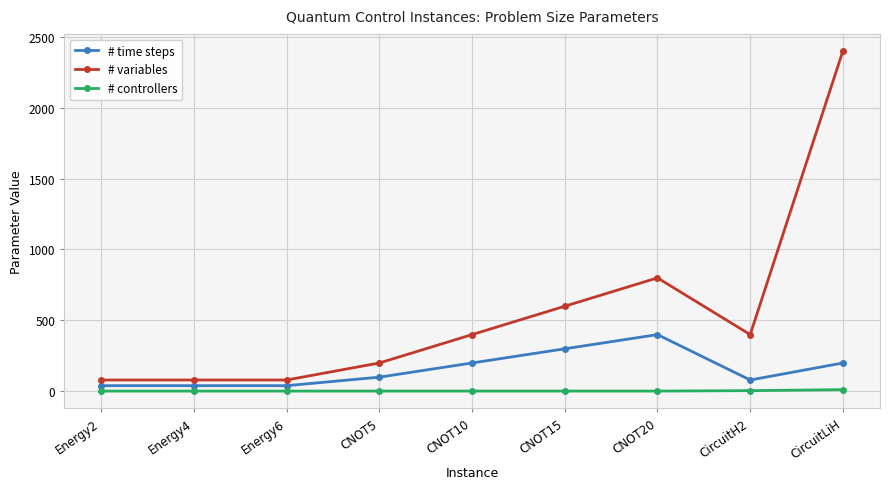

What is the value of the # controllers point at the 5th from the left?

2